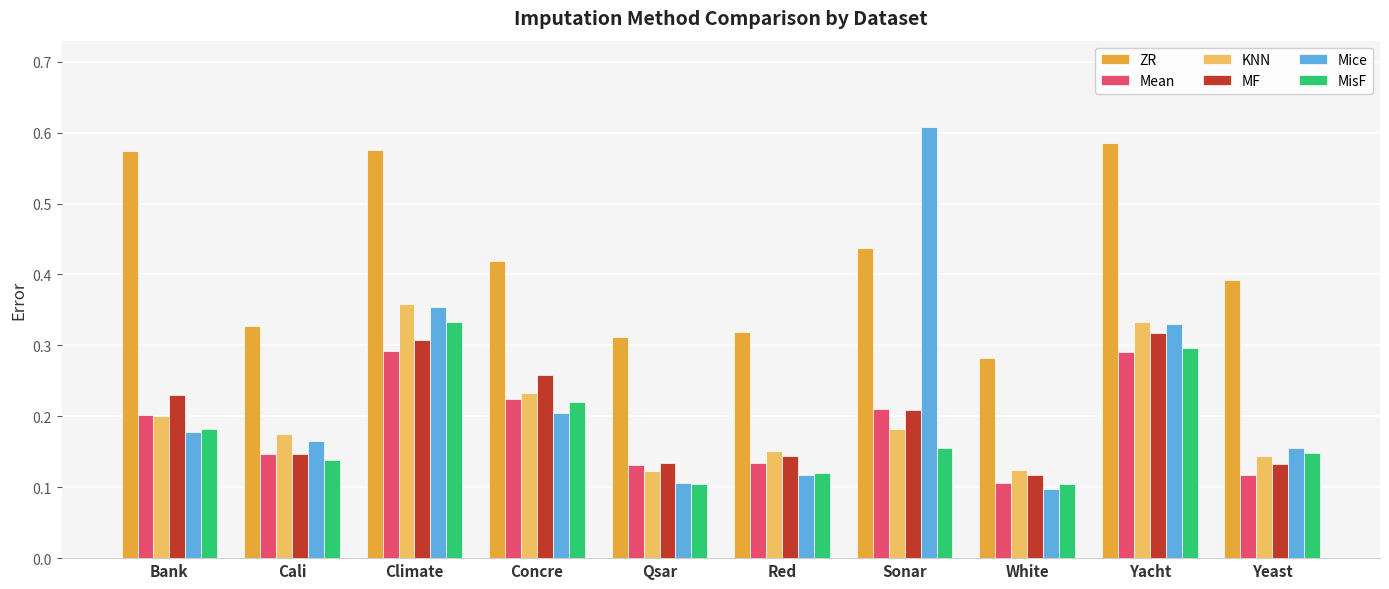

What is the total value across all series at Yacht?

2.2